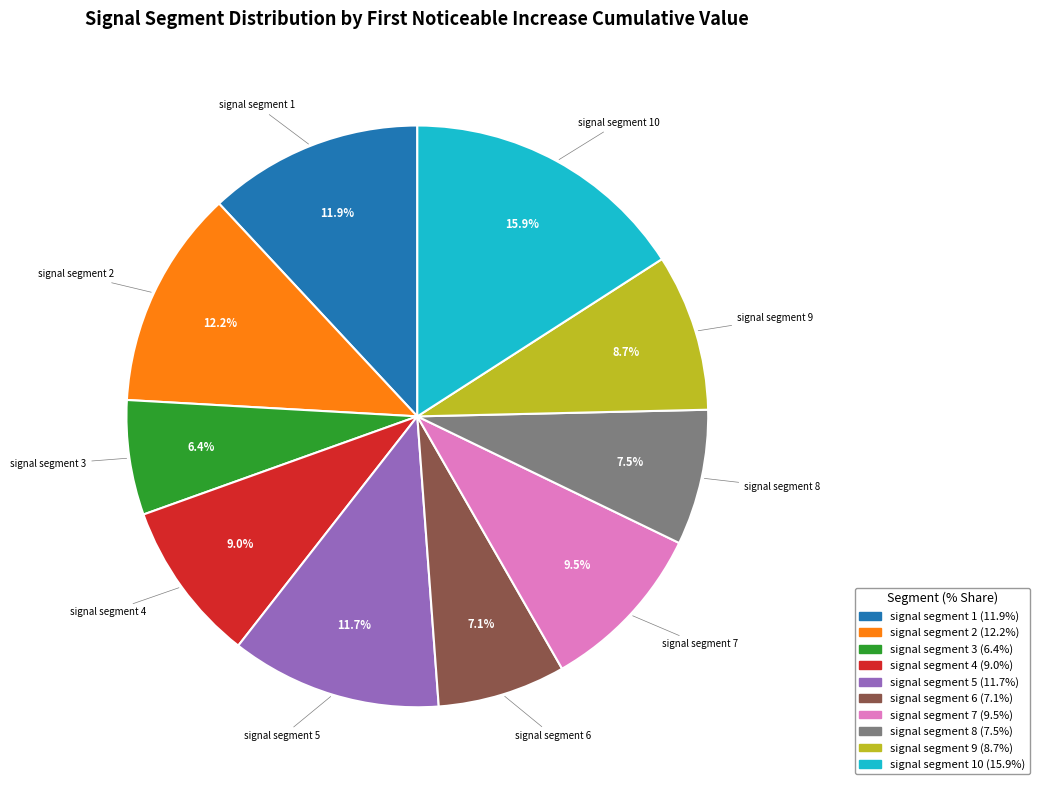

Does any single category account for the majority?

No